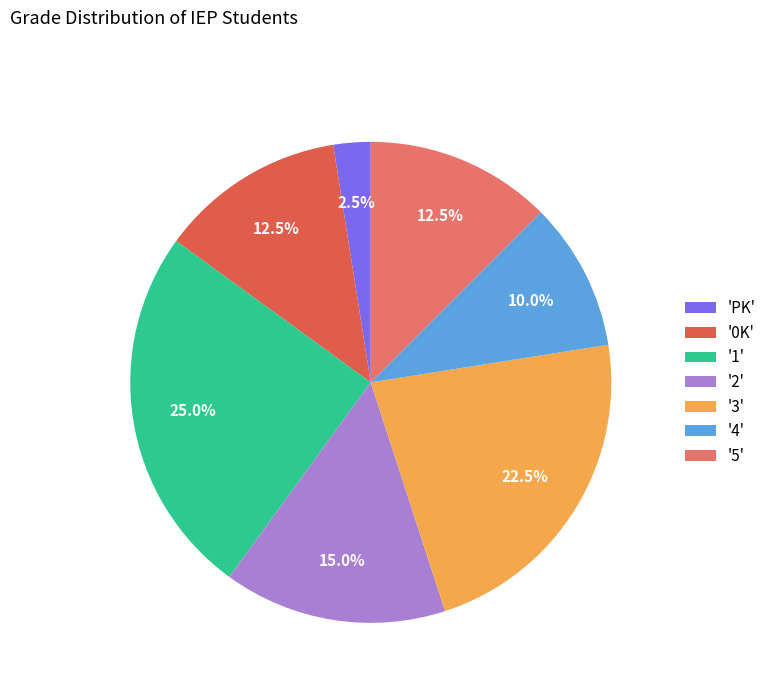

Which category has the smallest portion of the pie?

'PK'